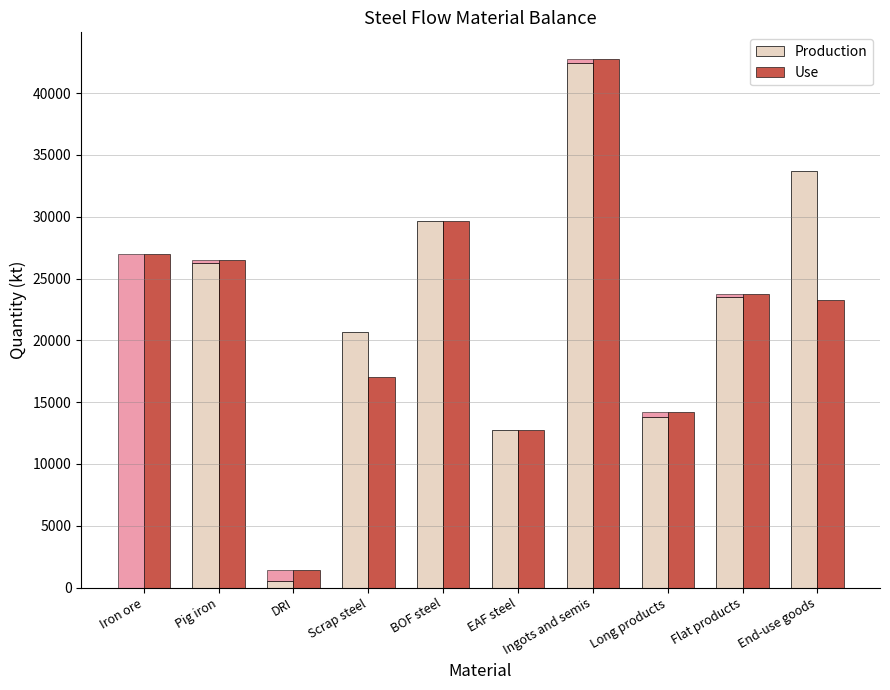

What position from the right is Pig iron?

9